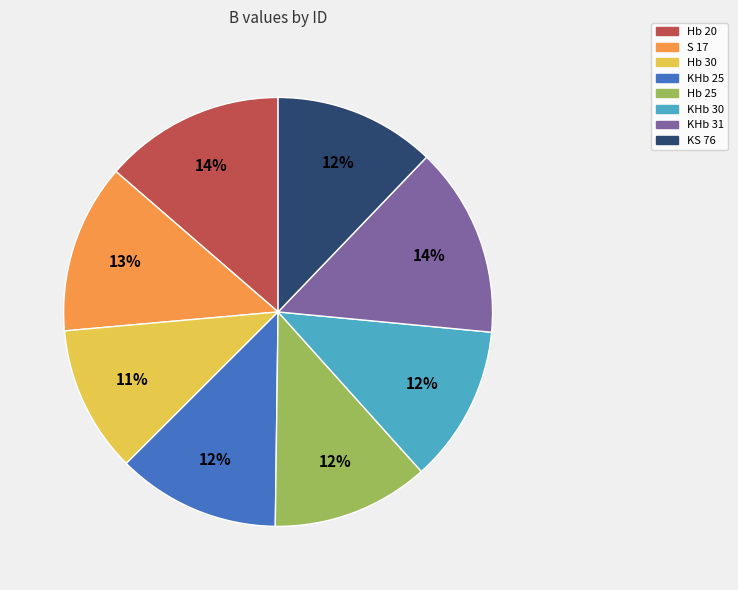

Does any single category account for the majority?

No